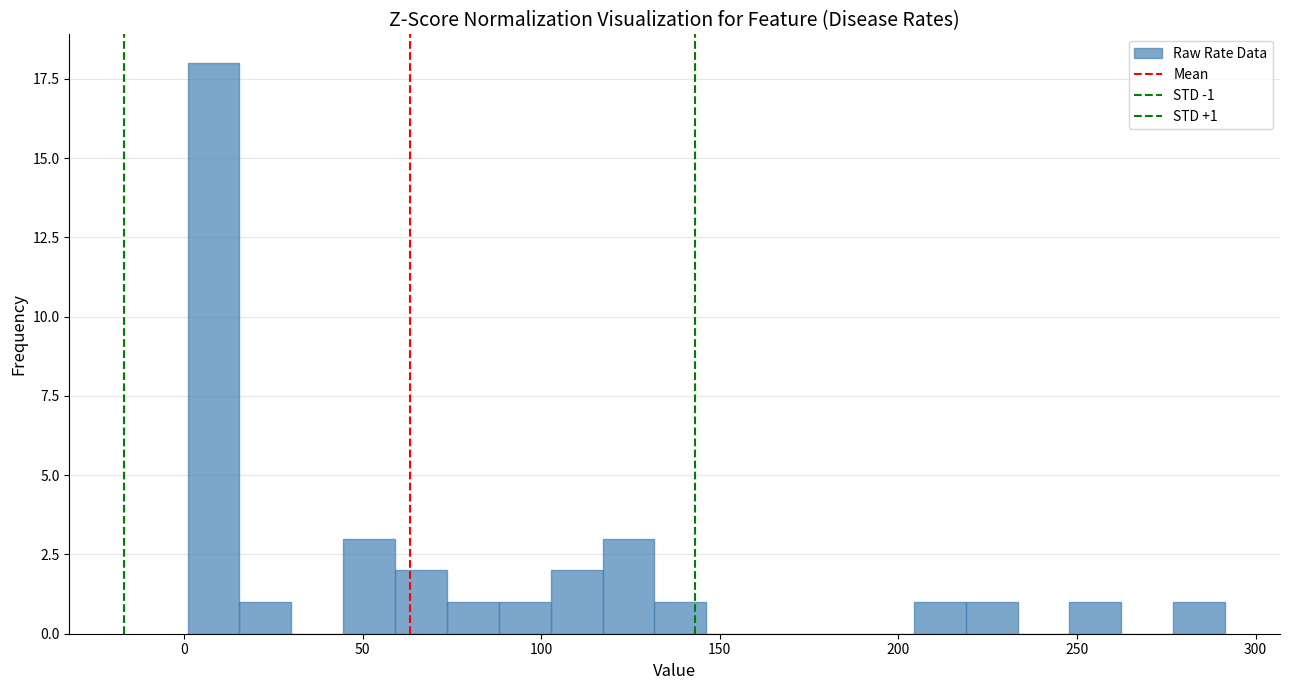

Read against the x-axis, roughly where is the centre of the tallest bar?

10